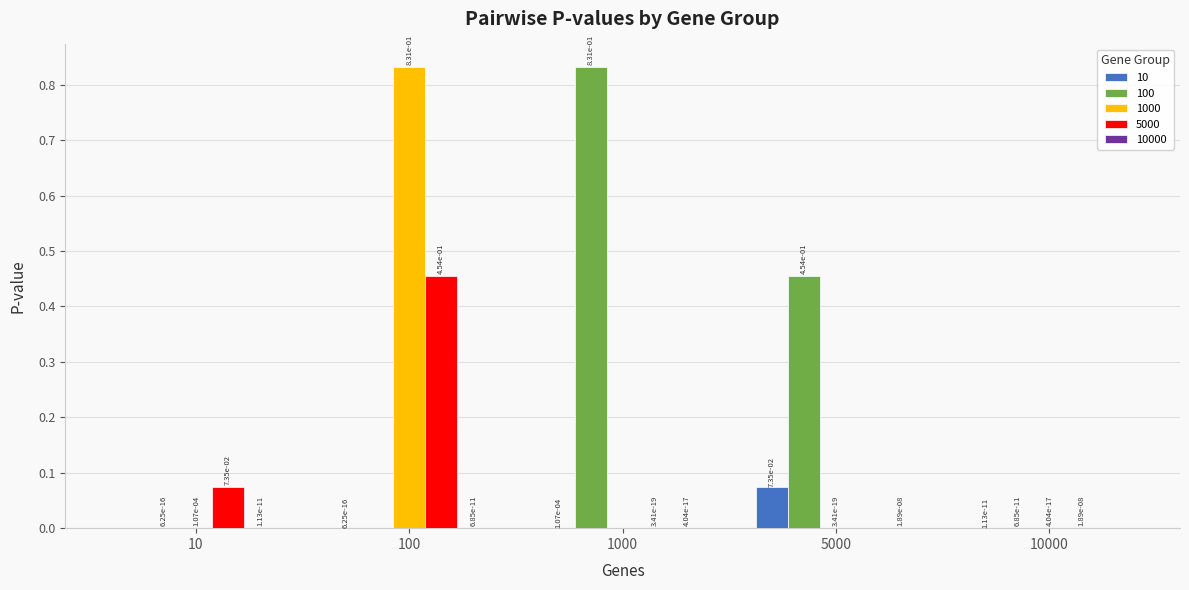

Which series has the largest total across all categories?

100